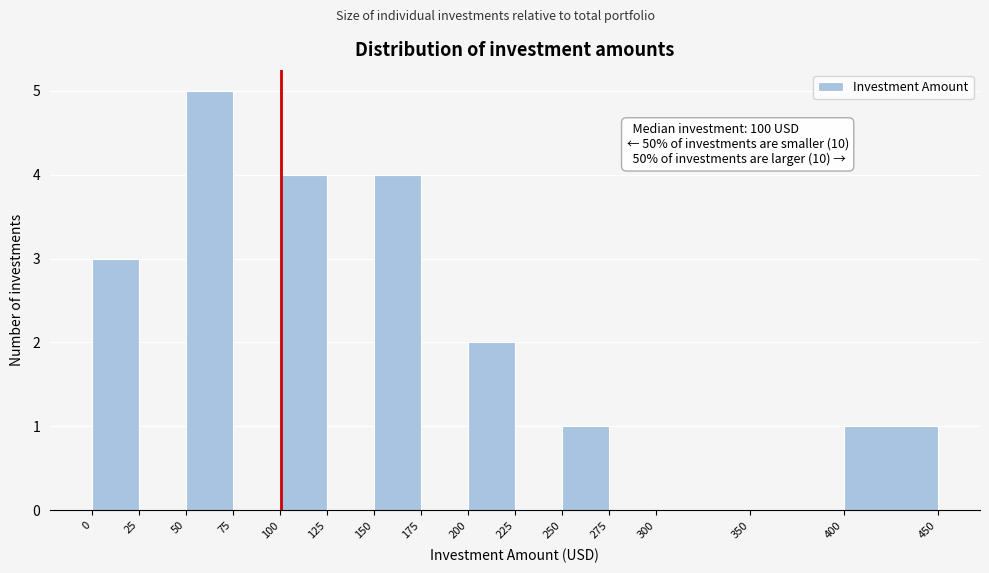

Which range on the x-axis has the tallest bar?

50 to 75